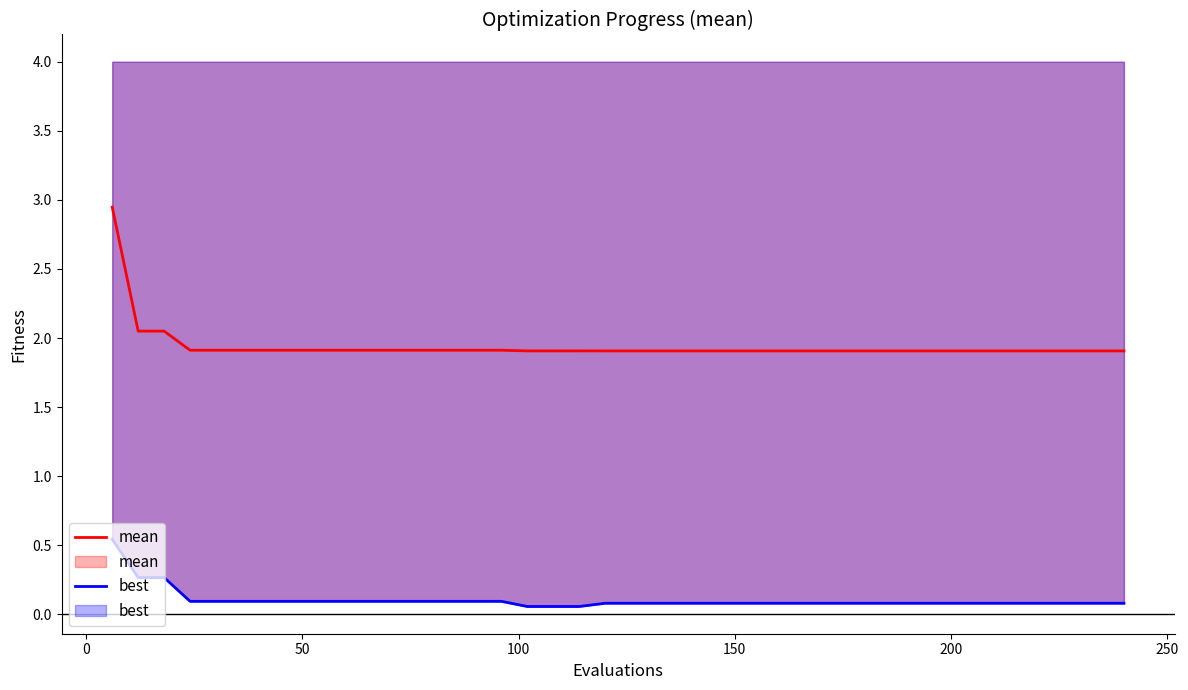

Reading left to right, extract all data points from this chart.

mean: 2.9	2.1	2.1	1.9	1.9	1.9	1.9	1.9	1.9	1.9	1.9	1.9	1.9	1.9	1.9	1.9	1.9	1.9	1.9	1.9	1.9	1.9	1.9	1.9	1.9	1.9	1.9	1.9	1.9	1.9	1.9	1.9	1.9	1.9	1.9	1.9	1.9	1.9	1.9	1.9
best: 0.5	0.3	0.3	0.1	0.1	0.1	0.1	0.1	0.1	0.1	0.1	0.1	0.1	0.1	0.1	0.1	0.1	0.1	0.1	0.1	0.1	0.1	0.1	0.1	0.1	0.1	0.1	0.1	0.1	0.1	0.1	0.1	0.1	0.1	0.1	0.1	0.1	0.1	0.1	0.1